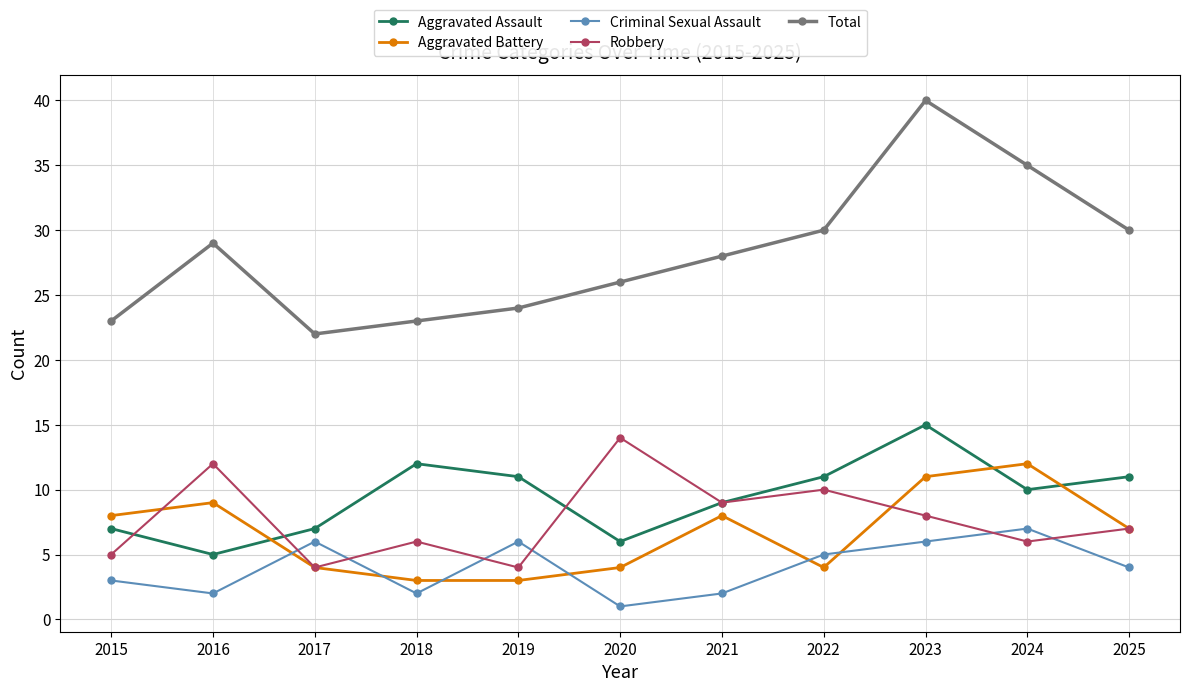

True or false: Robbery has a value of 8 at 2023.

True